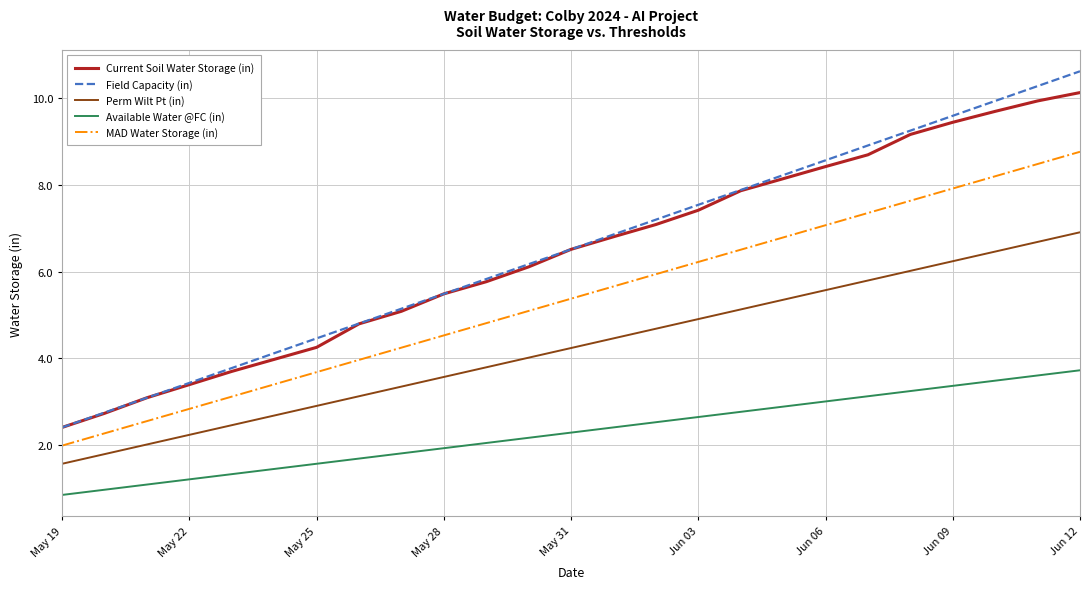

What is the maximum value shown in the chart?

10.6